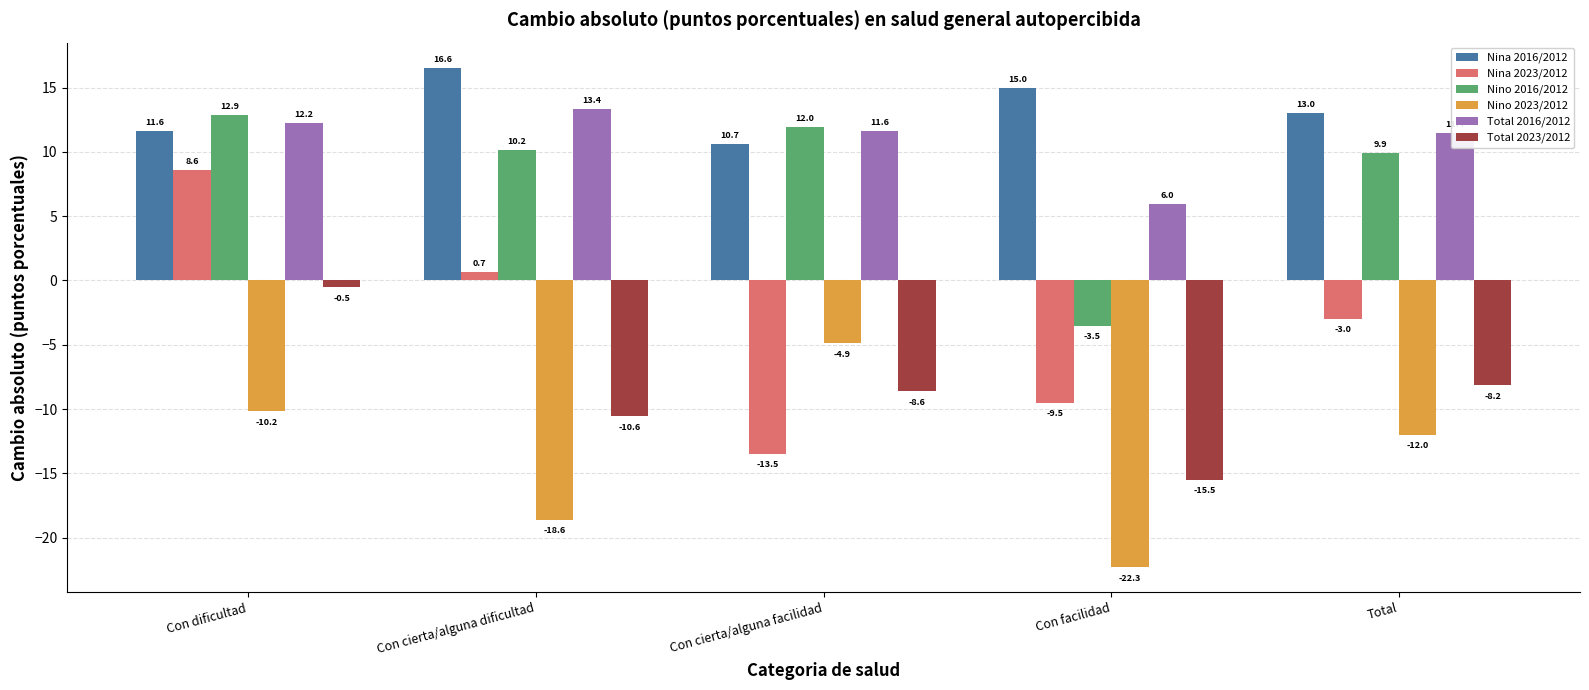

What is the sum of the Total 2023/2012 values at Total and Con facilidad?

-23.7